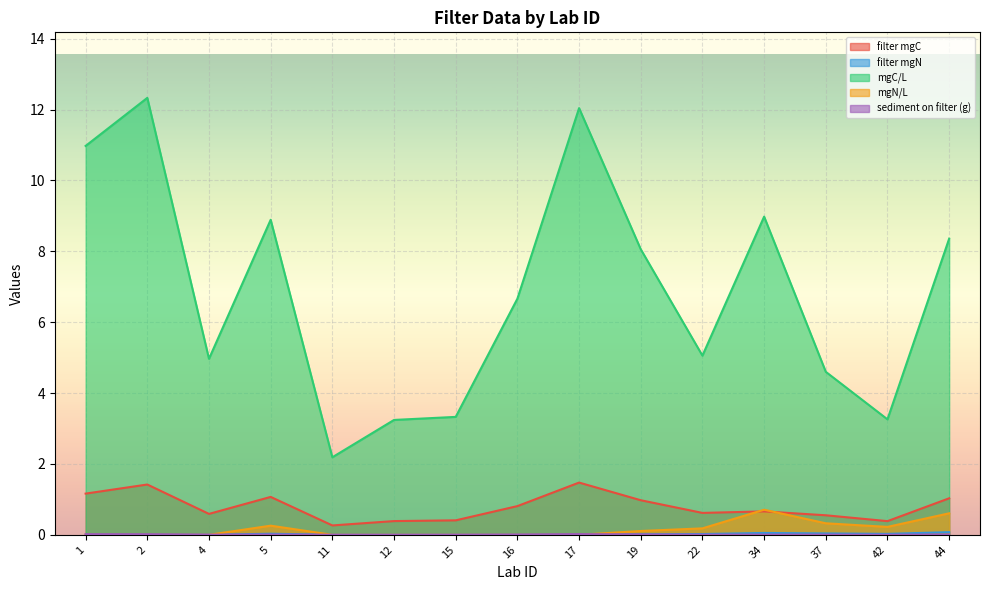

True or false: filter mgC has a value of 1.4 at 2.

True